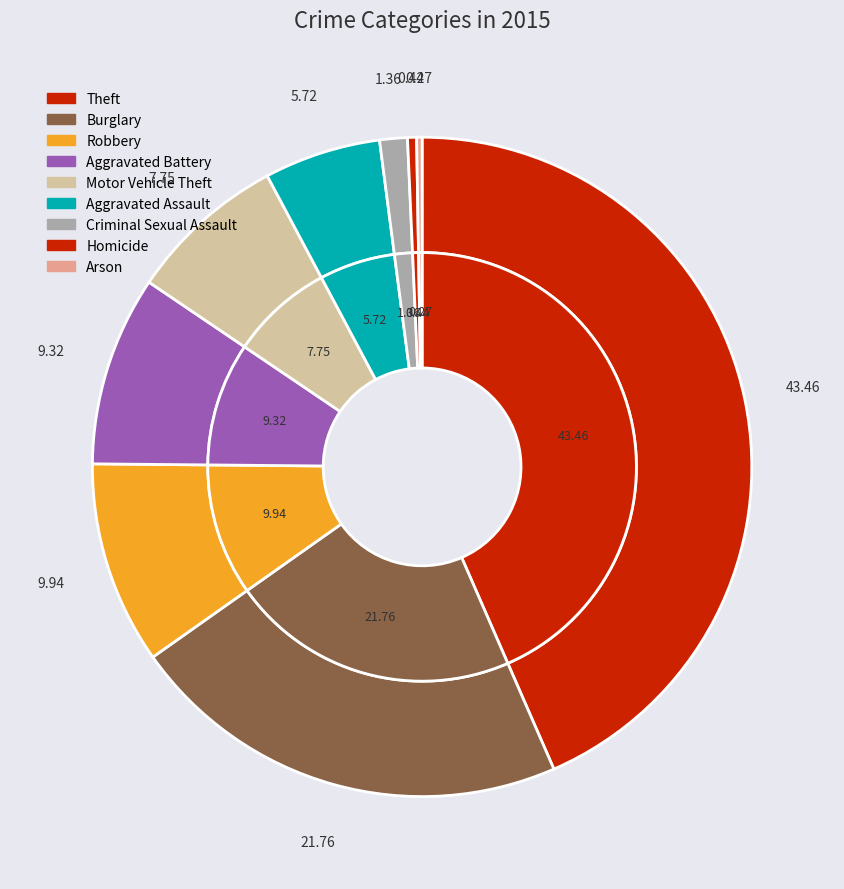

Which slice is the largest?

Theft